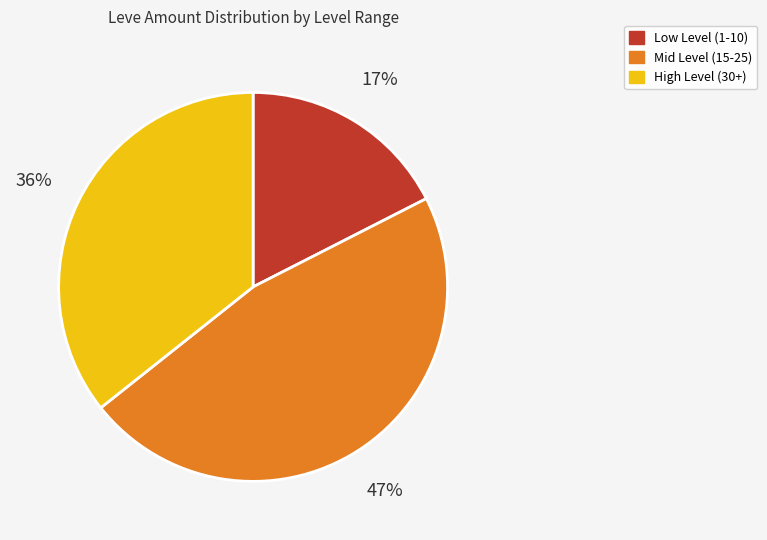

To the nearest percent, what is the average slice percentage?

33%